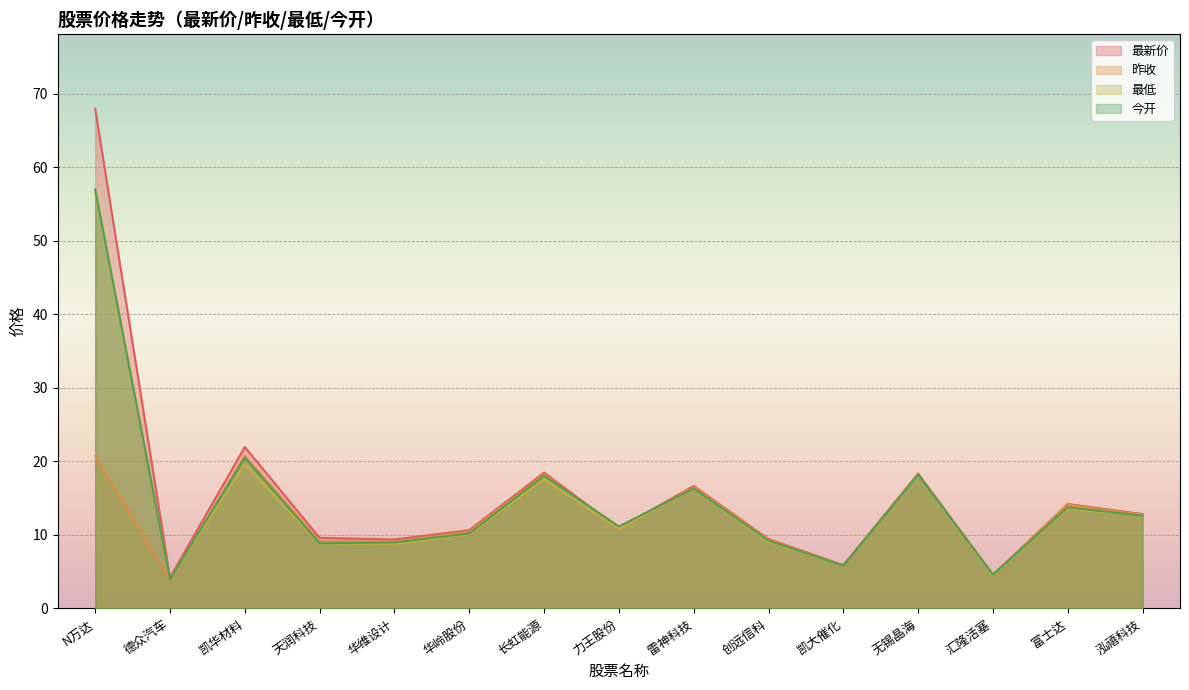

How many values in the 今开 series are below 11?

7